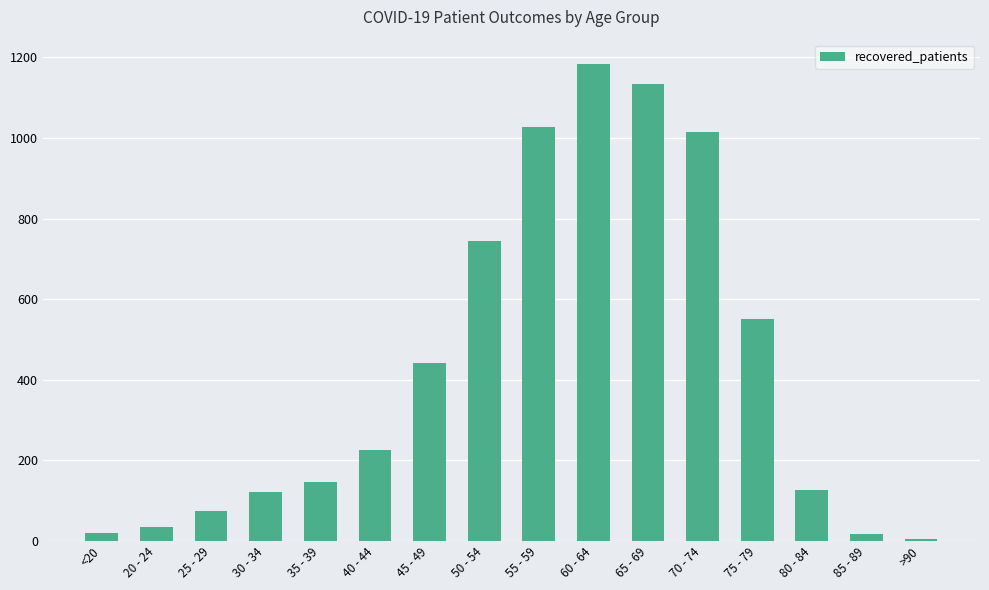

Which category has the highest value across all series?

60 - 64